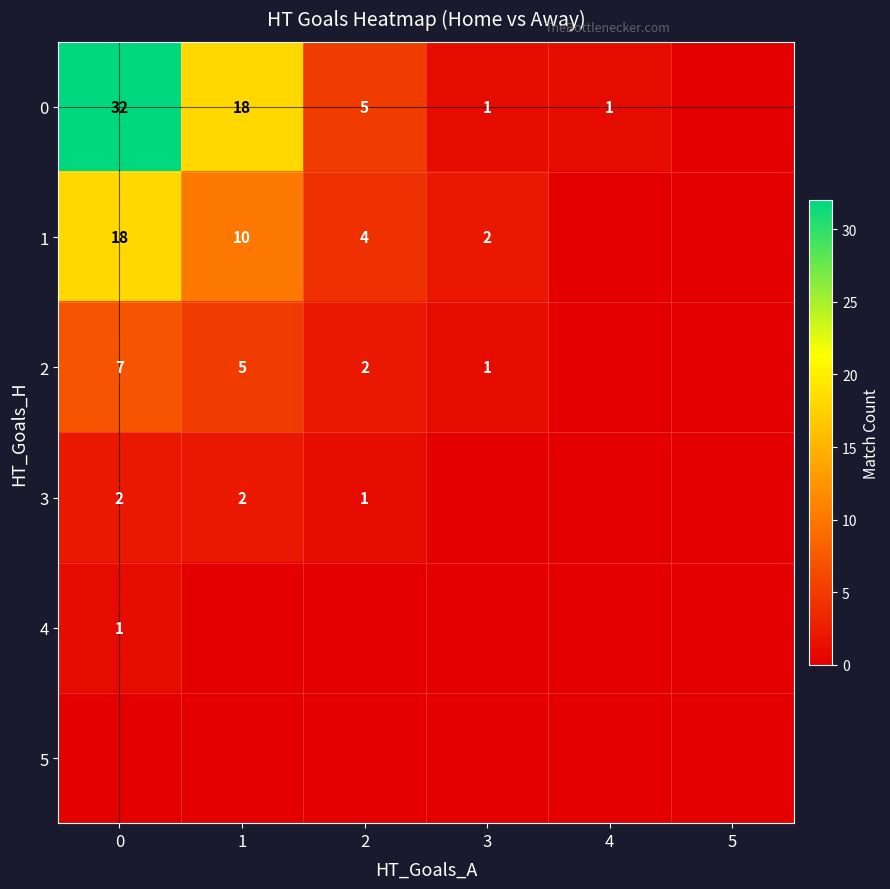

Is it true that 1 equals 18 at 0?

True